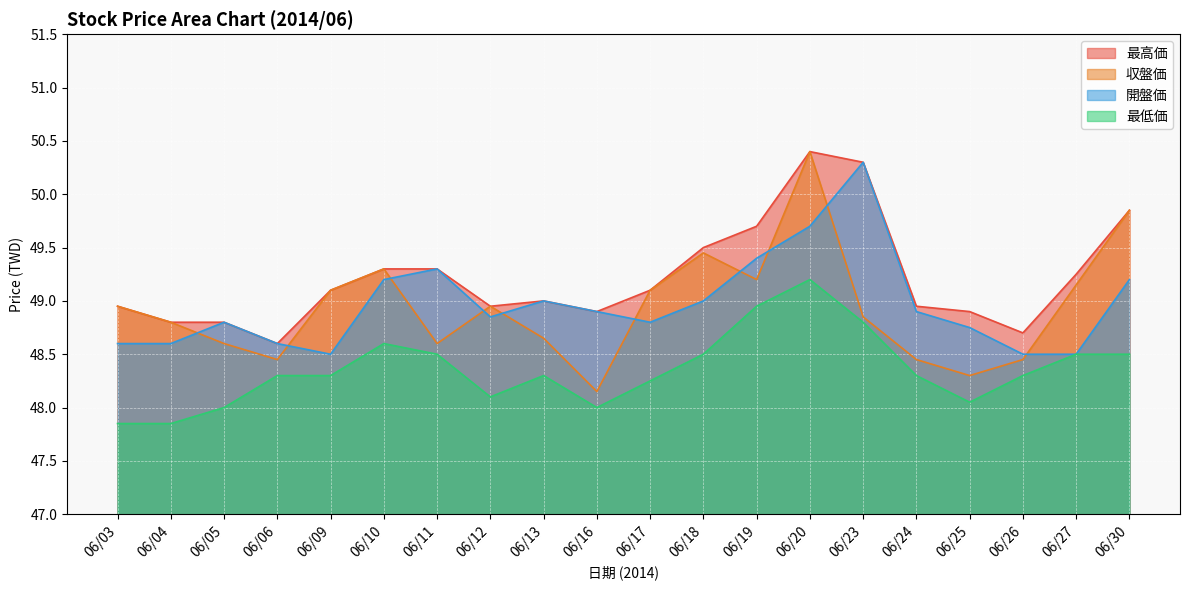

Count the number of categories in the chart.

20